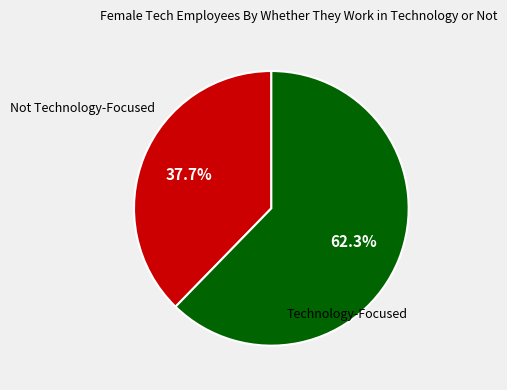

Is there any slice that represents more than half of the pie?

Yes